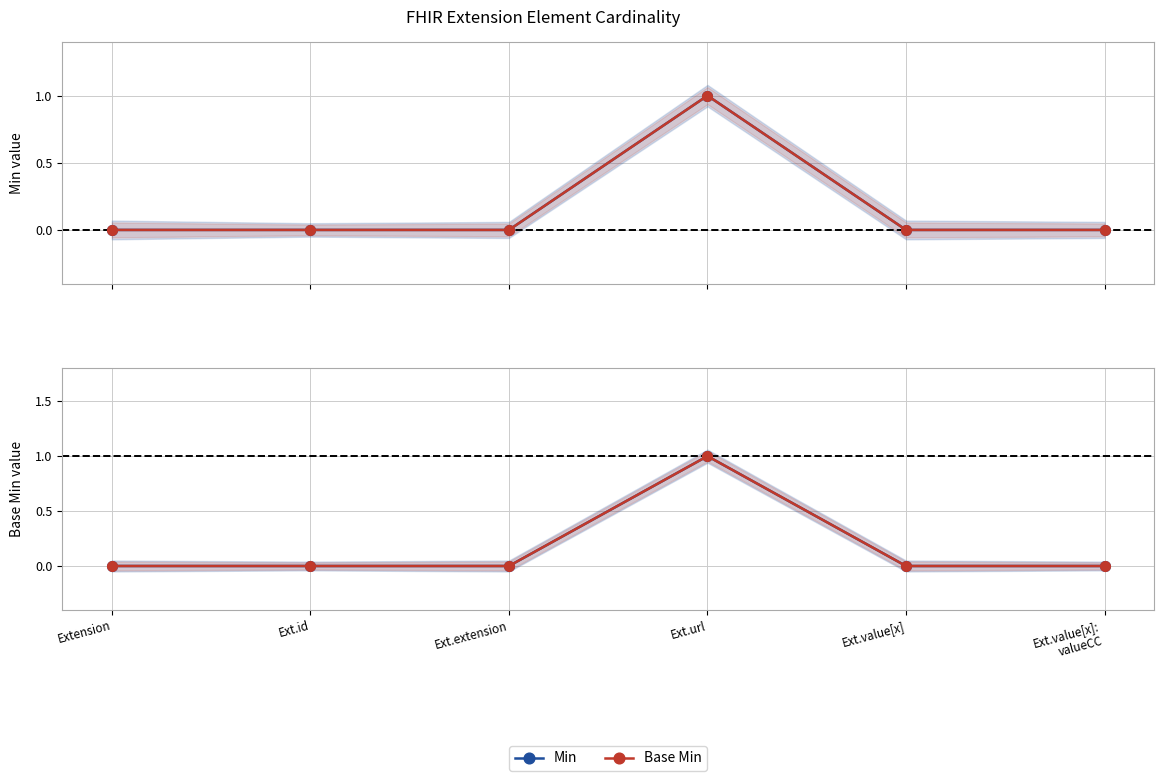

Which series has the largest range (max minus min)?

Min